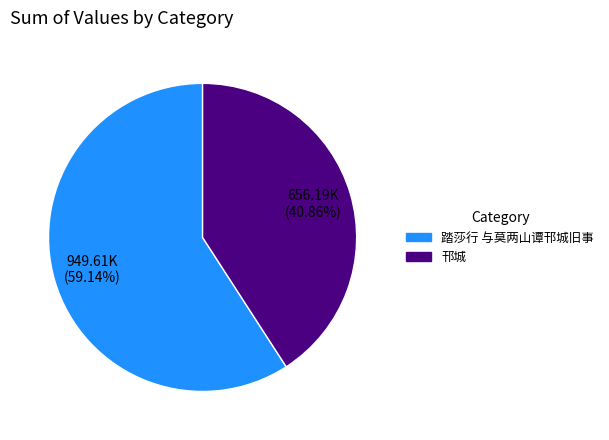

To the nearest percent, what is the combined percentage of 邗城 and 踏莎行 与莫两山谭邗城旧事?

100%